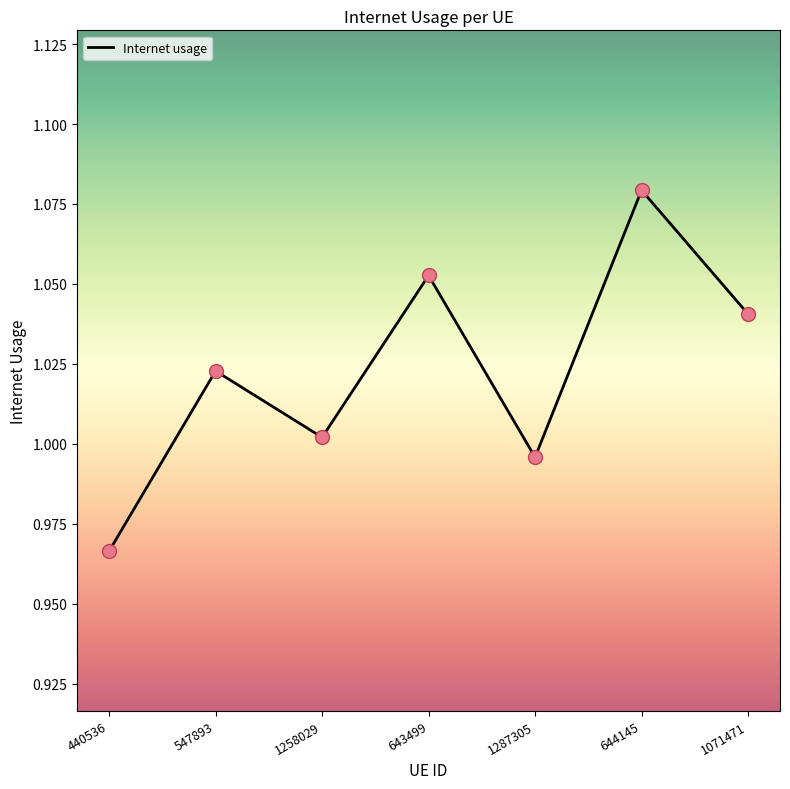

Between 440536 and 1258029, which is larger?

1258029